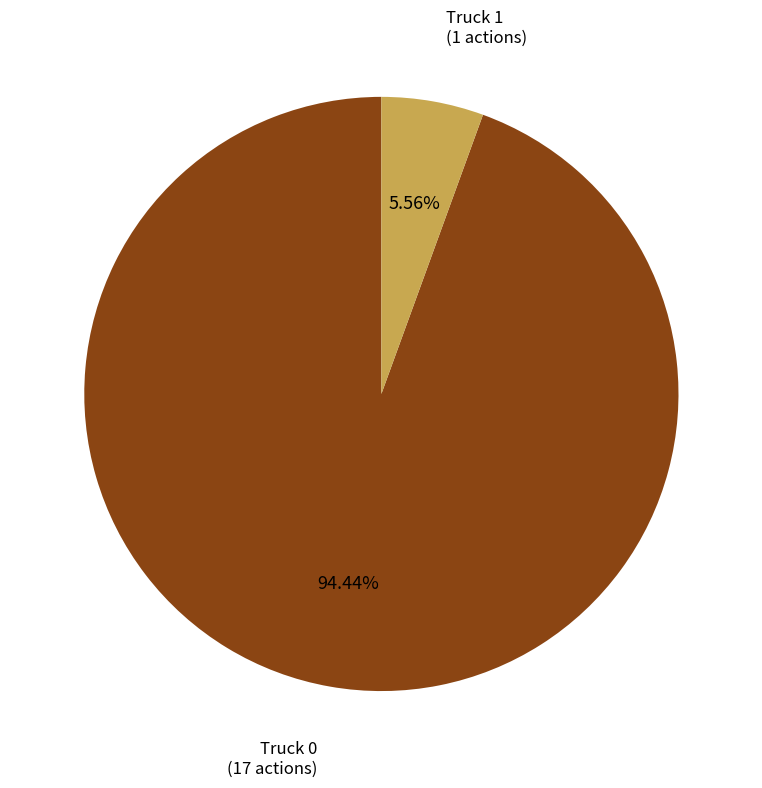

To the nearest percent, what is the difference between the Truck 0 and Truck 1 slice percentages?

89%